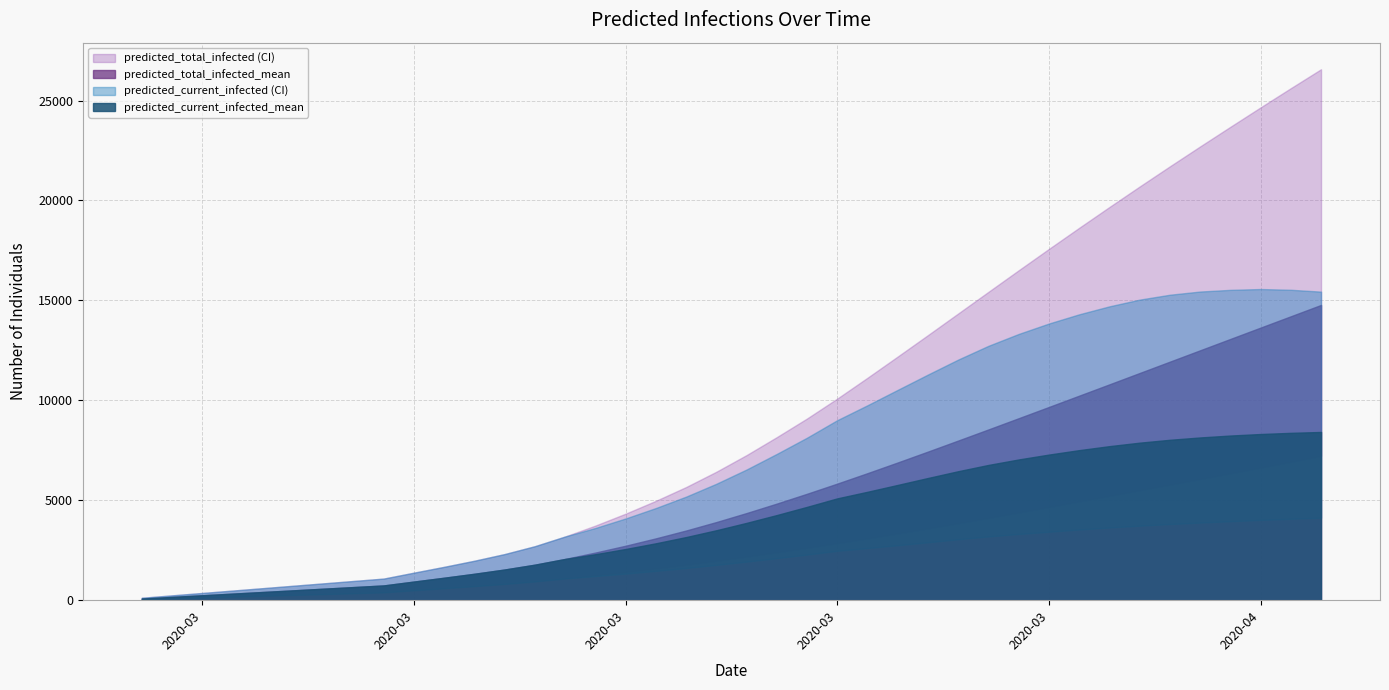

What is the total value across all series at 16?

16449